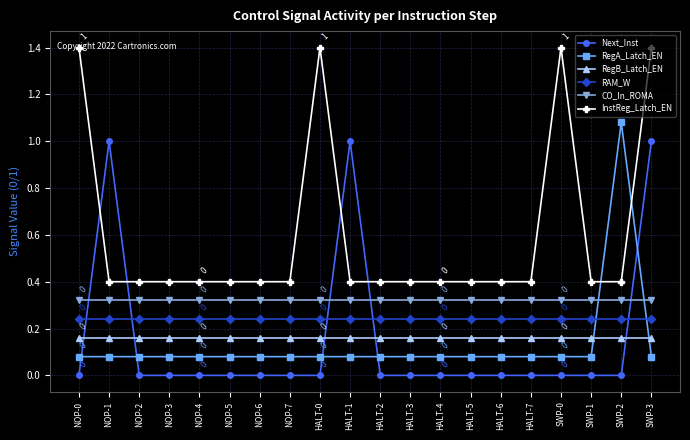

Count the InstReg_Latch_EN values in the range 0 to 1.

16